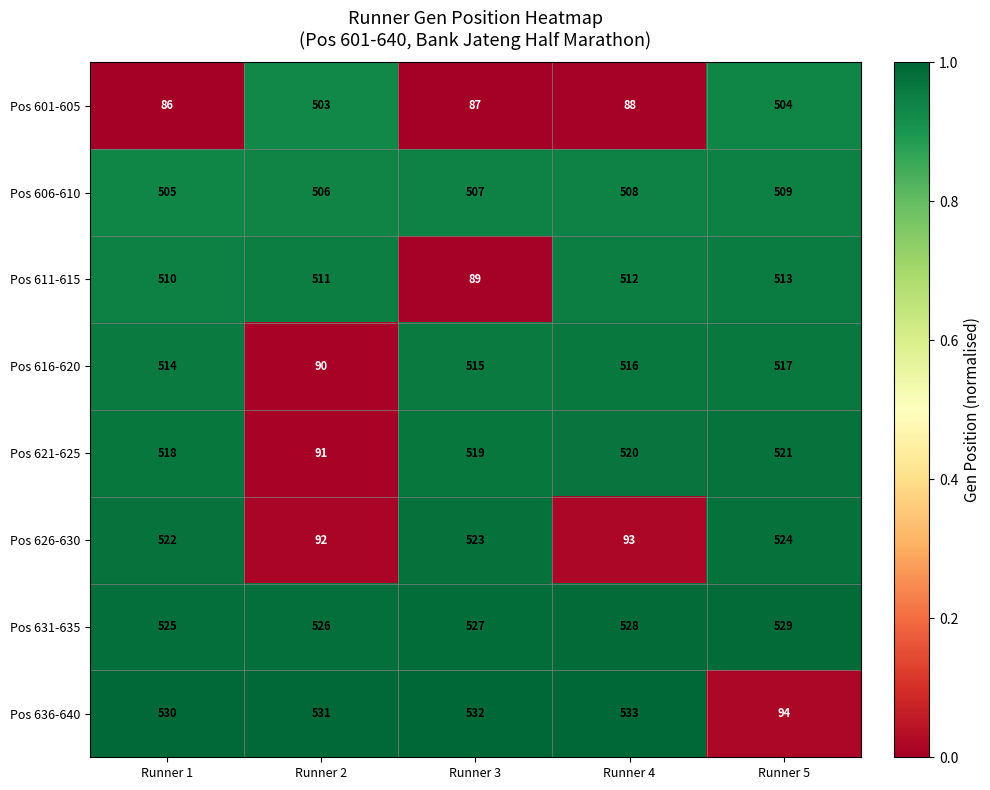

The Pos 611-615 series shows 58 at Runner 3. True or false?

False